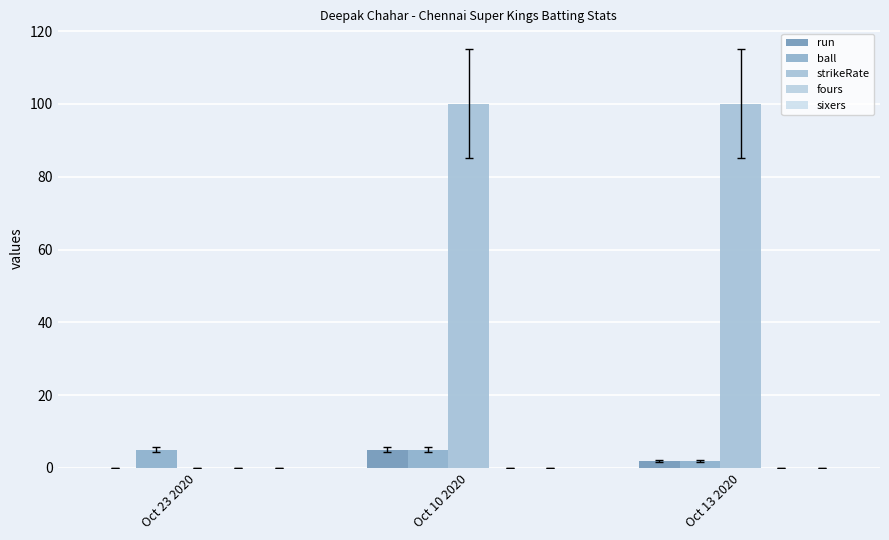

How many distinct data groups are displayed?

3